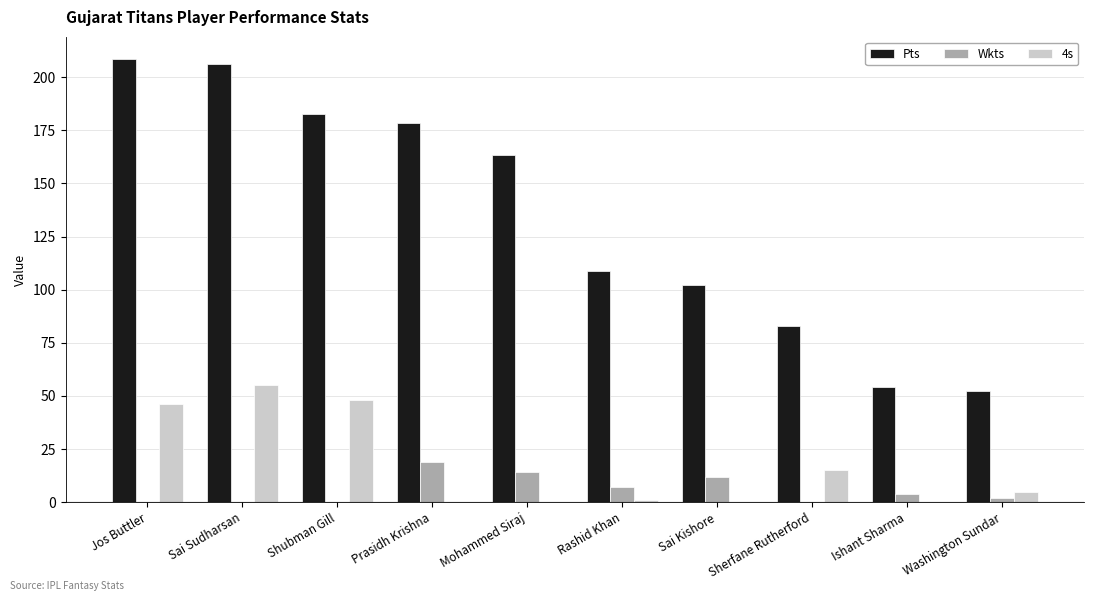

At which category does the chart reach its peak across all series?

Jos Buttler